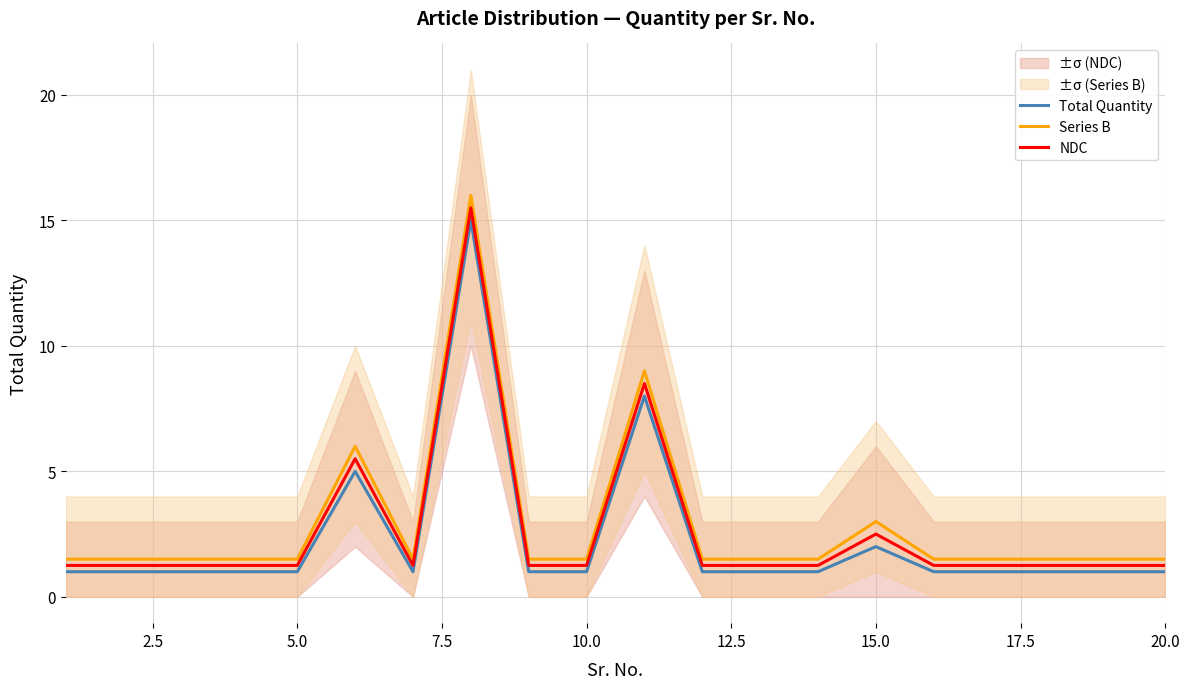

True or false: Total Quantity and Series B cross at least once.

False